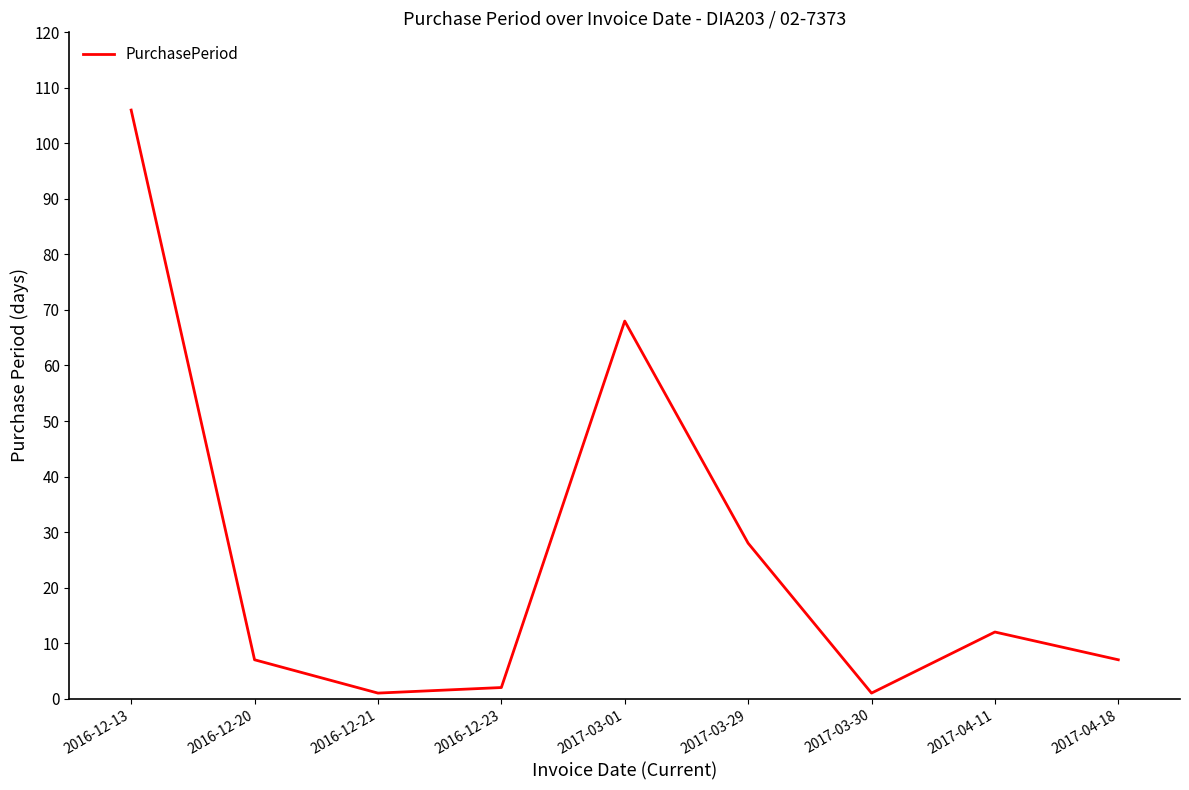

What position from the right is 2017-03-29?

4